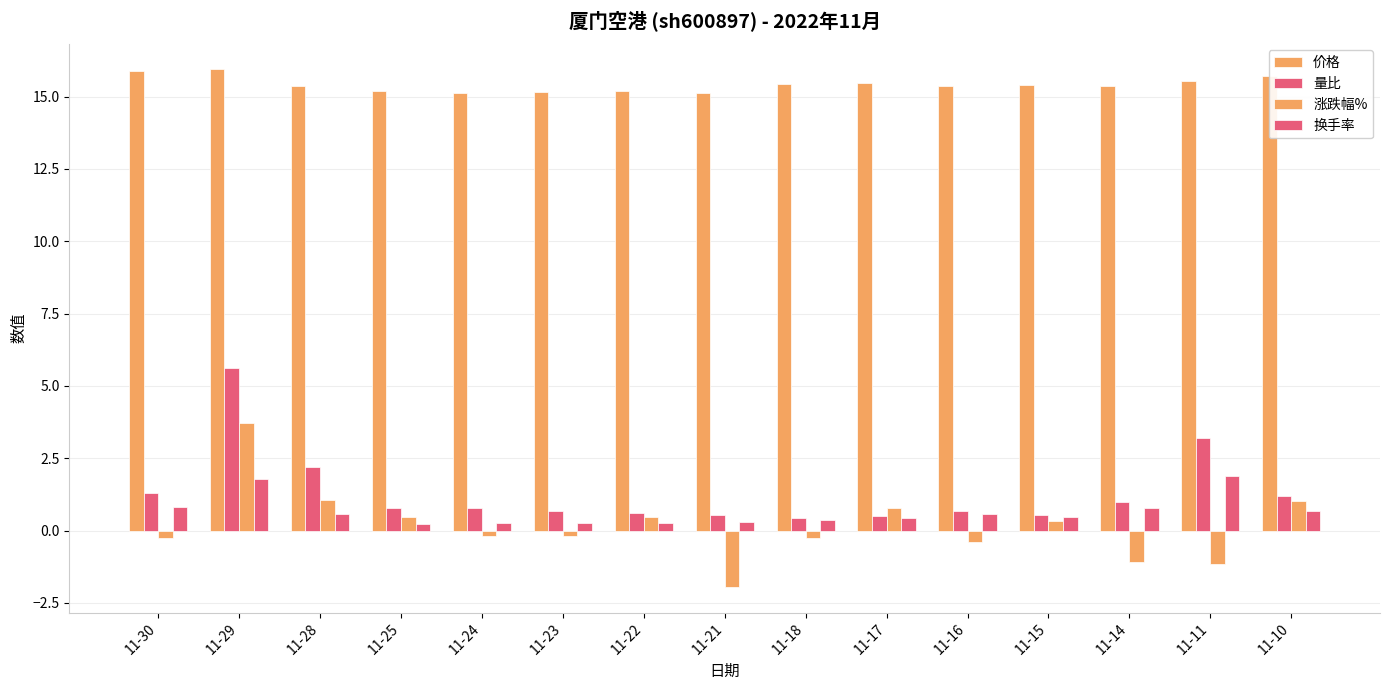

How many values in 涨跌幅% are above zero?

7